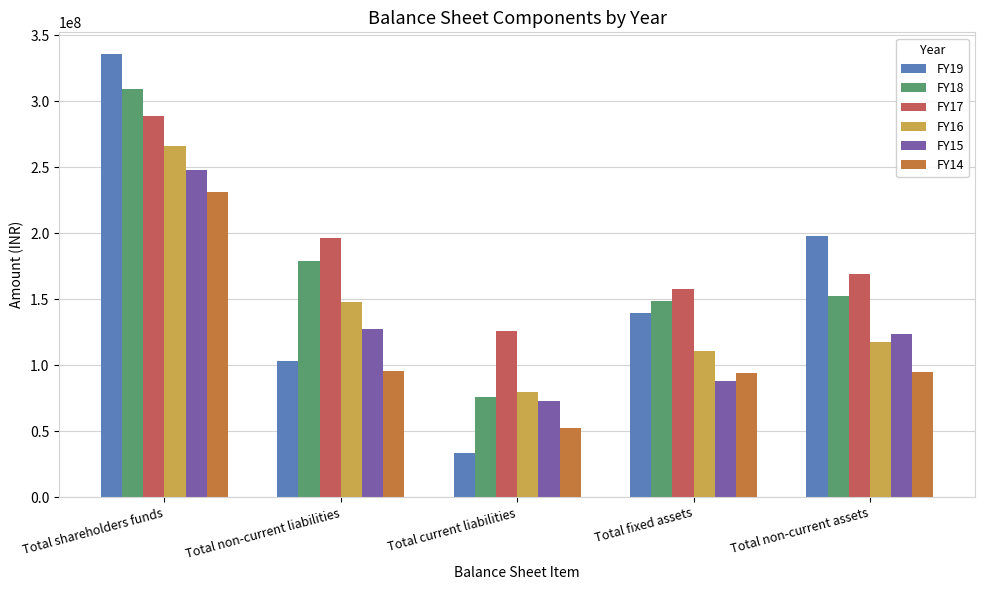

Rank the categories by FY15 value from lowest to highest.

Total current liabilities, Total fixed assets, Total non-current assets, Total non-current liabilities, Total shareholders funds